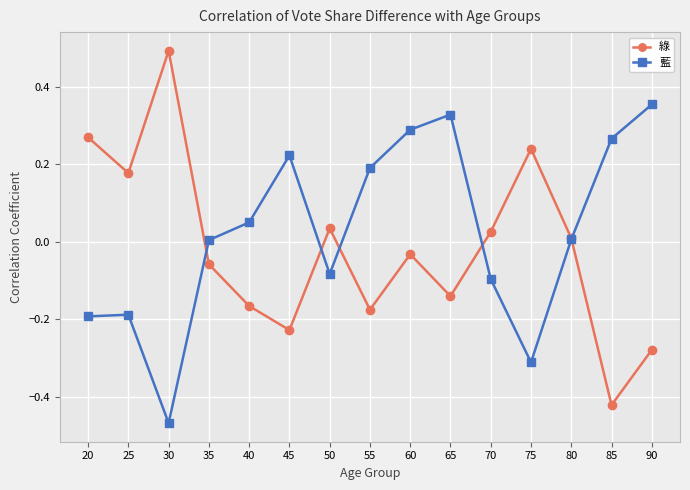

The value of 藍 at 85 is 0.4. True or false?

False